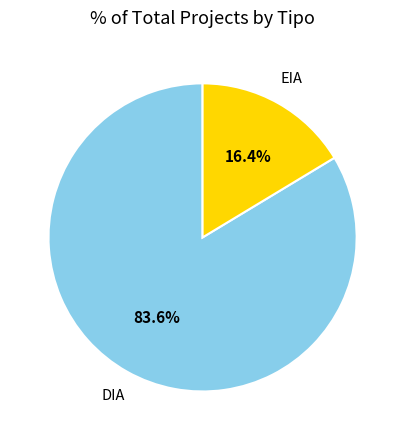

What is the ratio of the value at DIA to the value at EIA?

5.1